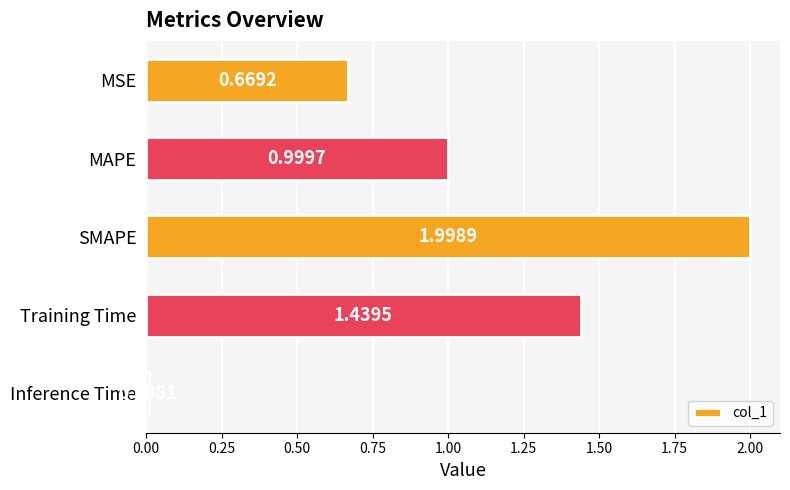

Where is the data nearest to the value 1?

MAPE